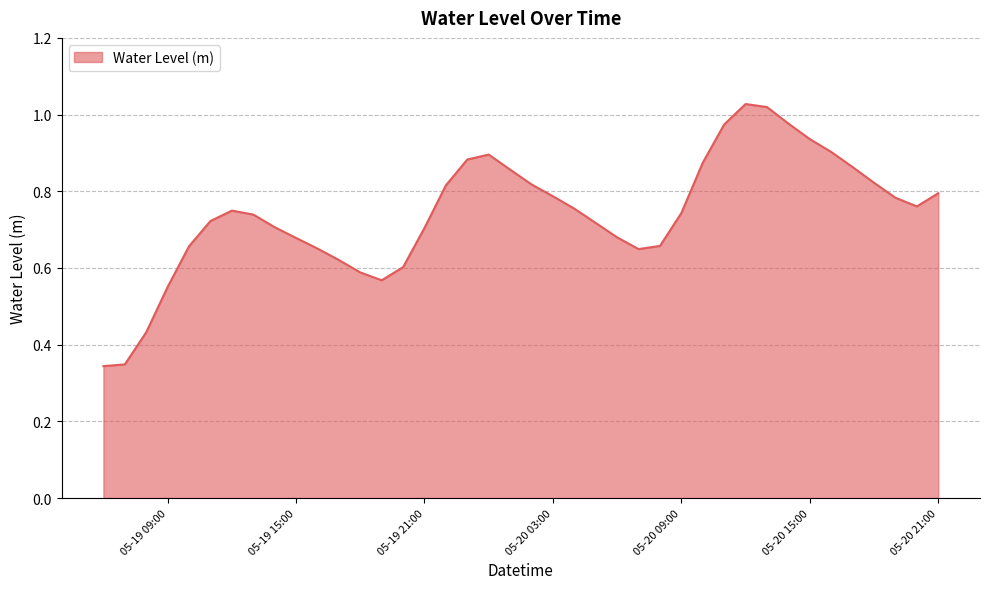

What is the label of the 8th point from the right?

2024-05-20 14:00:00